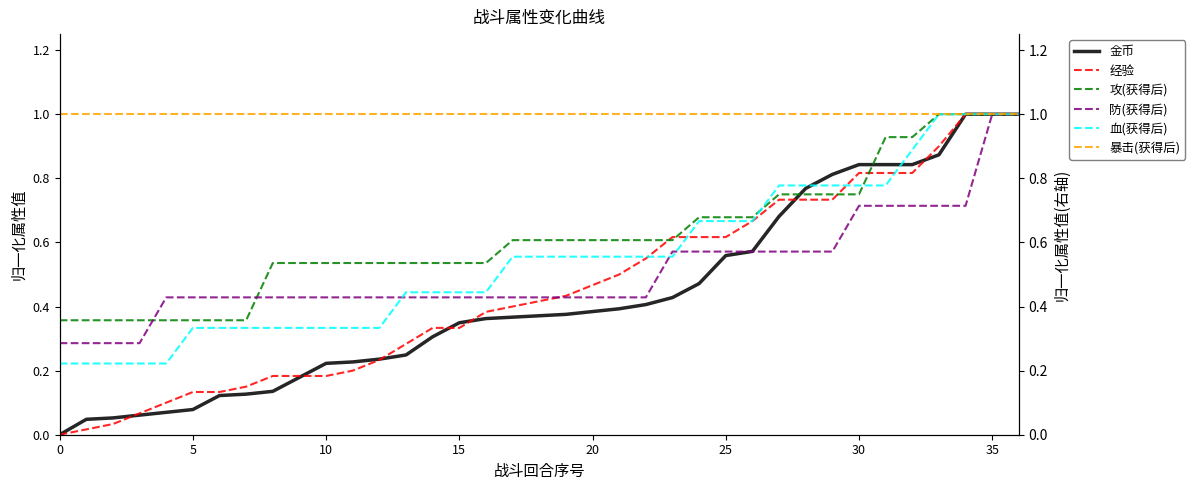

Count the 血(获得后) values in the range 0 to 1.

37